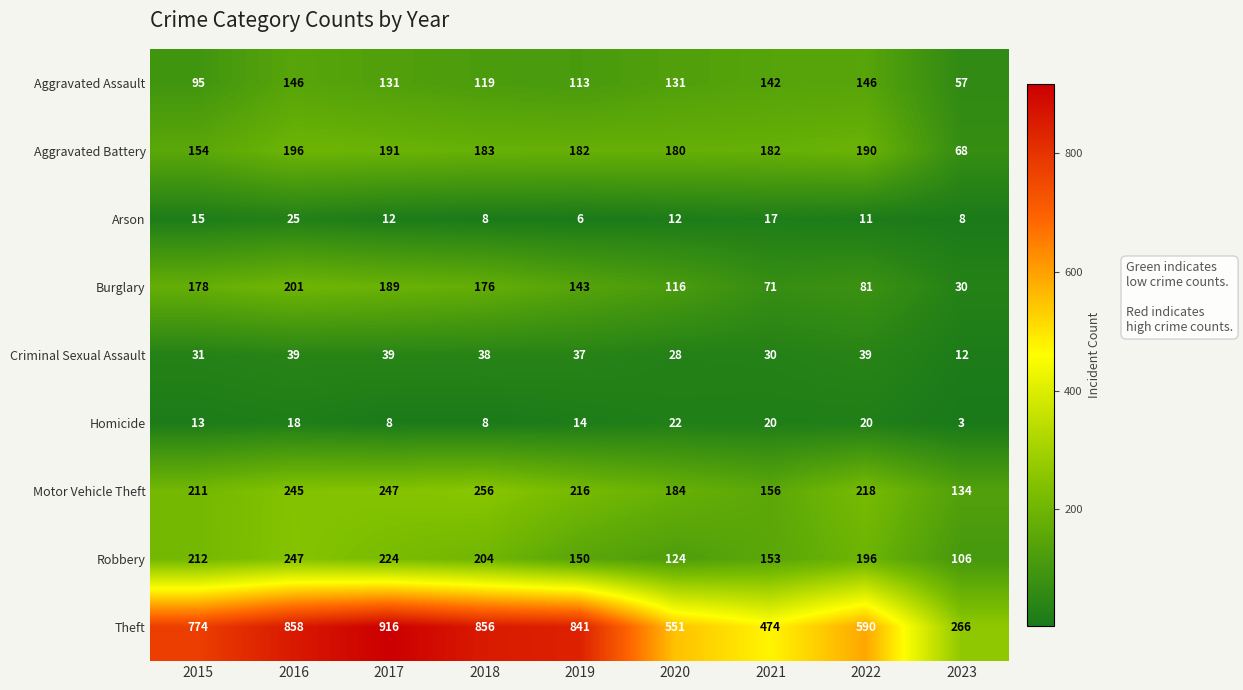

Is the value of Criminal Sexual Assault at 2015 greater than the value of Aggravated Battery at 2020?

No